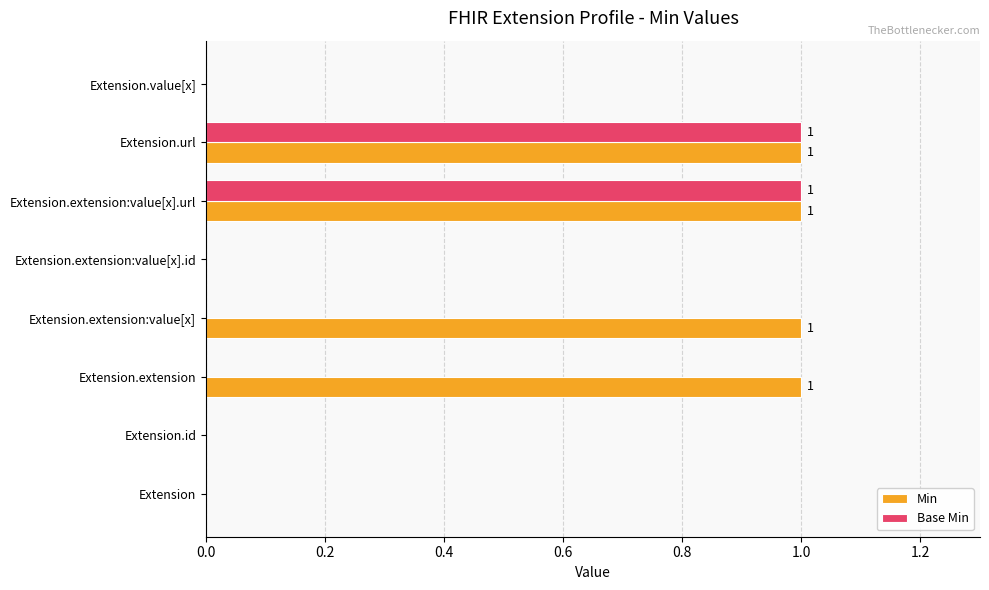

How many series are shown in this chart?

2